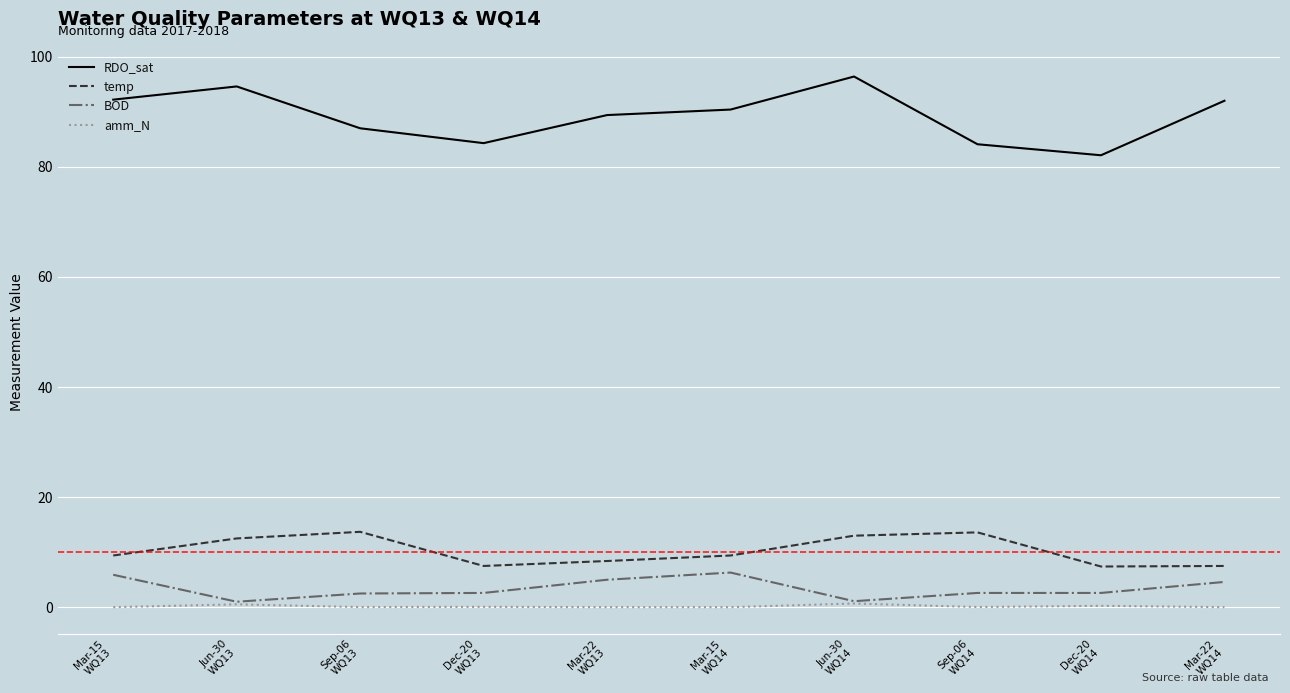

True or false: BOD and temp cross at least once.

False